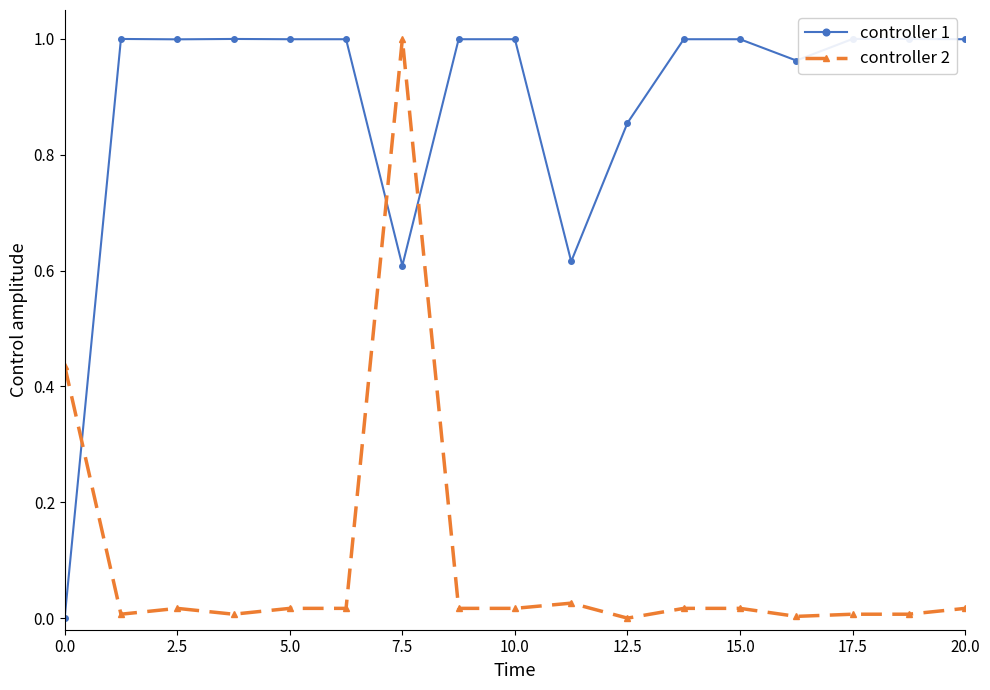

Where is the first local maximum for controller 2?

2.5